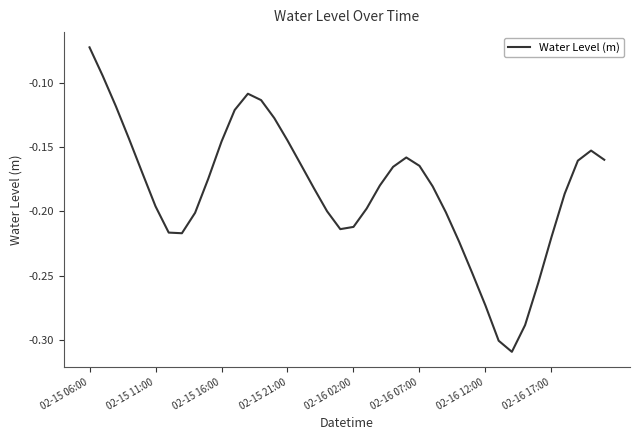

The chart shows a value of -0.2 at 02-15 21:00. True or false?

False